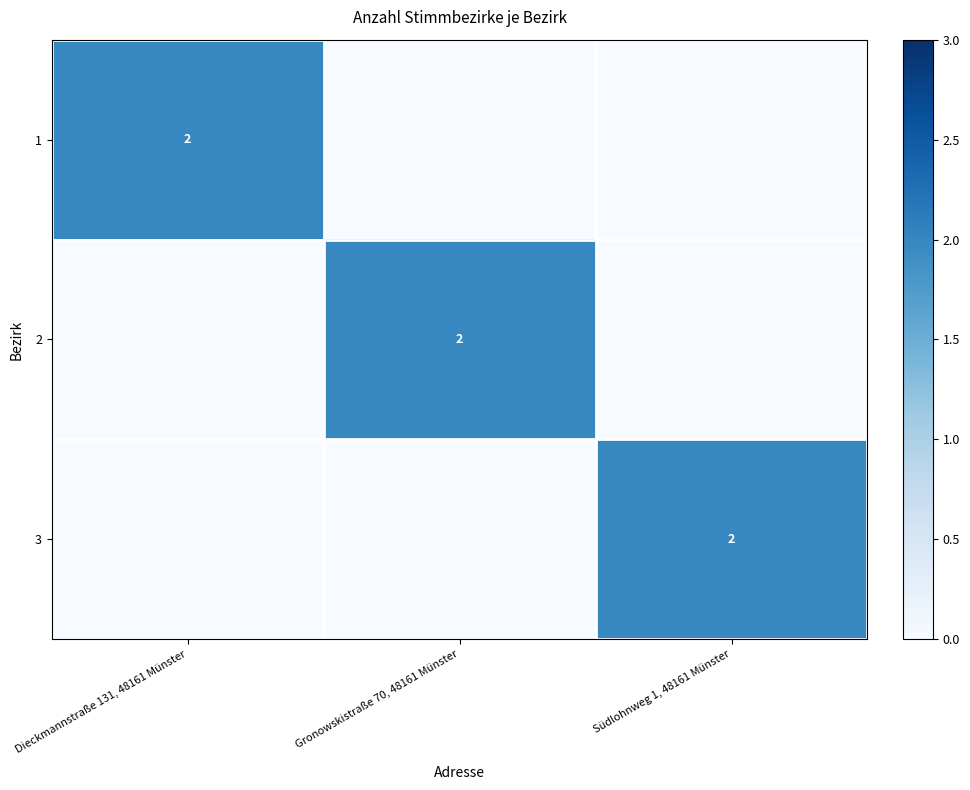

The value of 3 at Südlohnweg 1, 48161 Münster is 1. True or false?

False